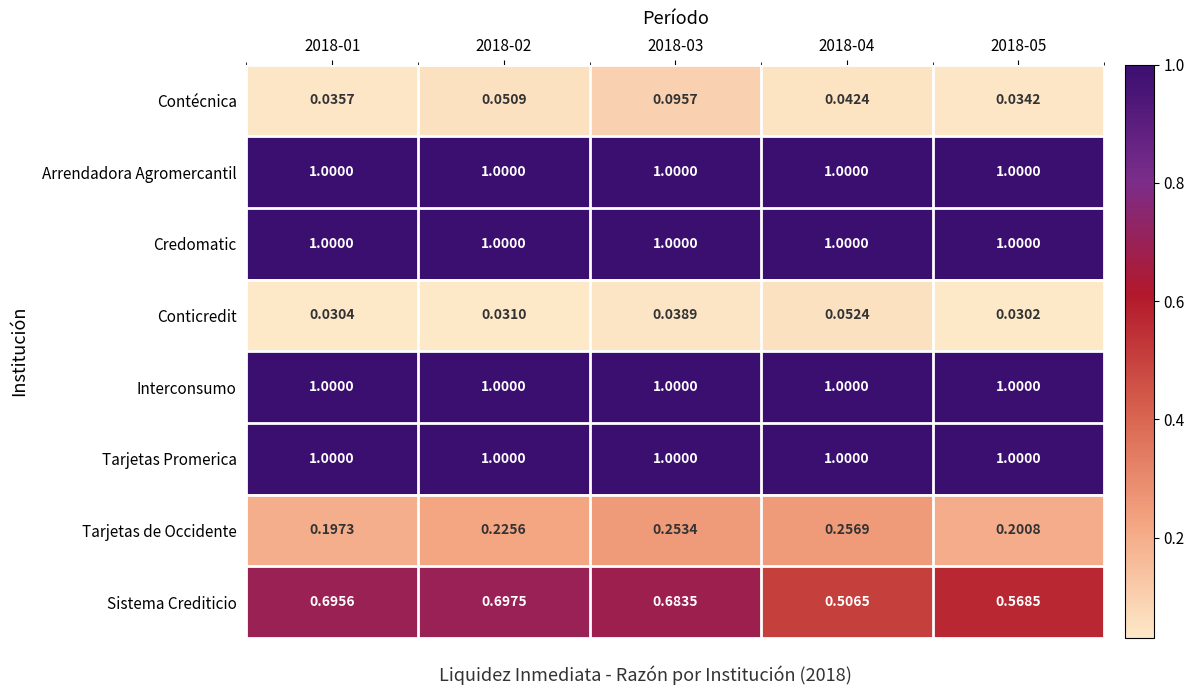

Is the value of Sistema Crediticio at 2018-04 greater than the value of Tarjetas Promerica at 2018-05?

No